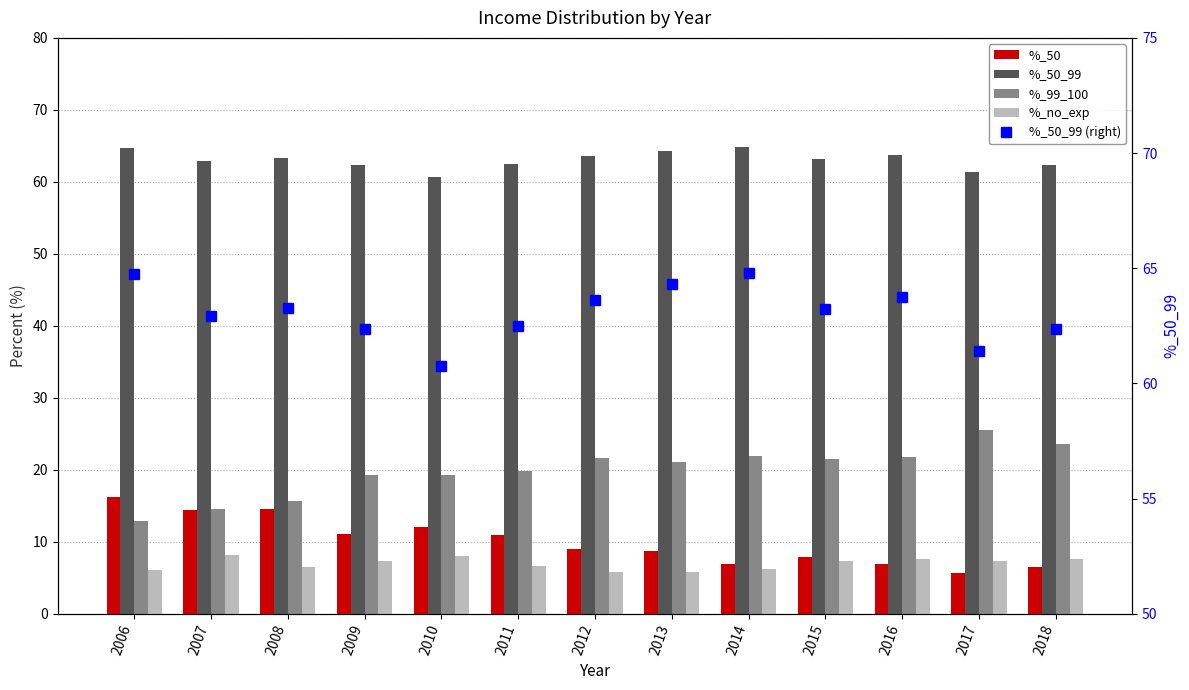

At which label does %_50_99 first exceed 63?

2006